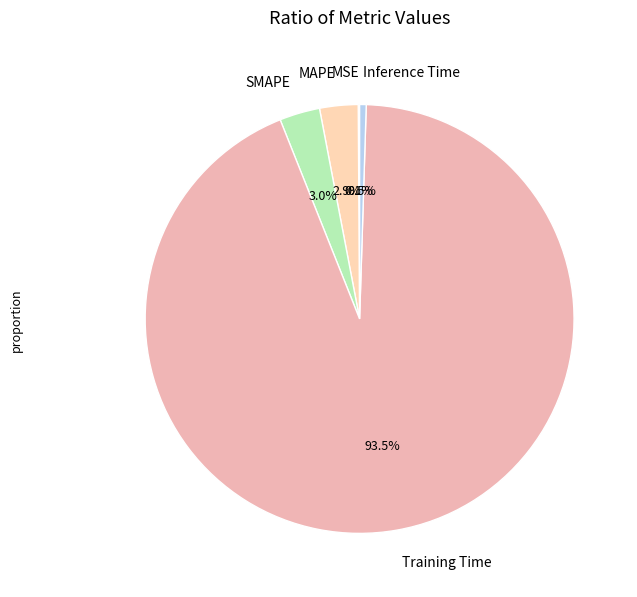

Which category has the biggest portion of the pie?

Training Time